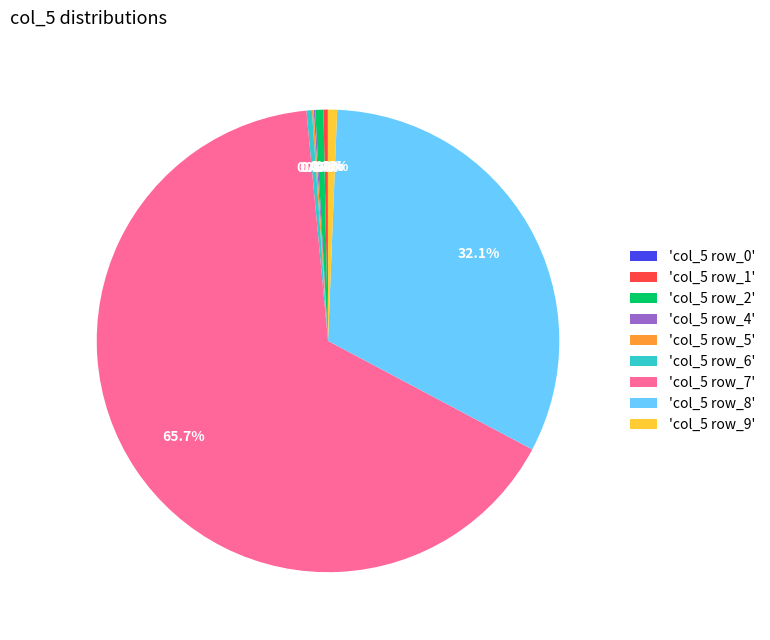

What is the majority slice?

'col_5 row_7'